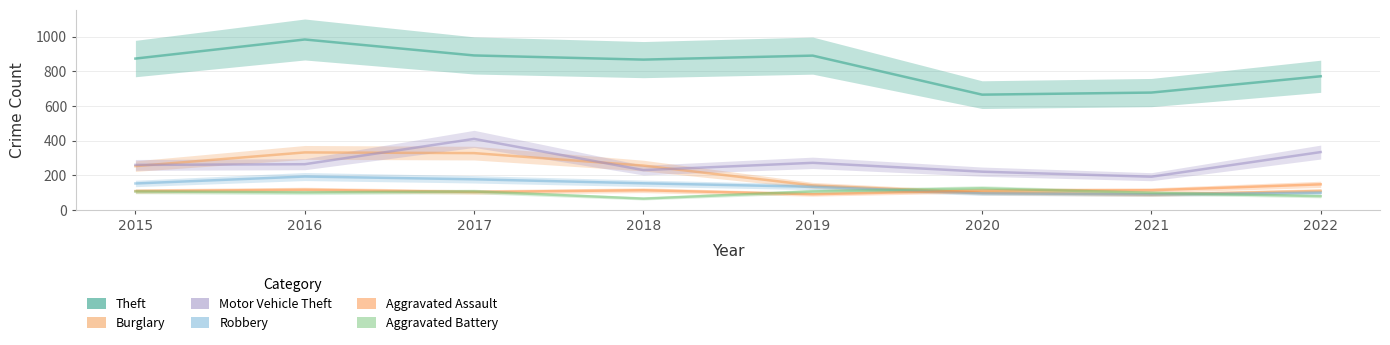

True or false: Burglary has a value of 100 at 2020.

True